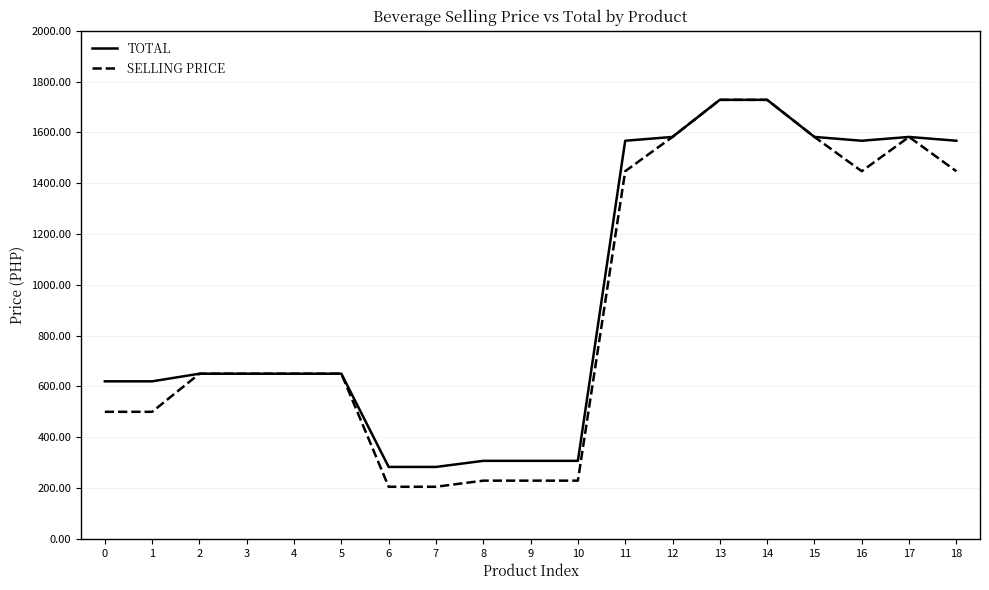

What is the total value across all series at 14?

3456